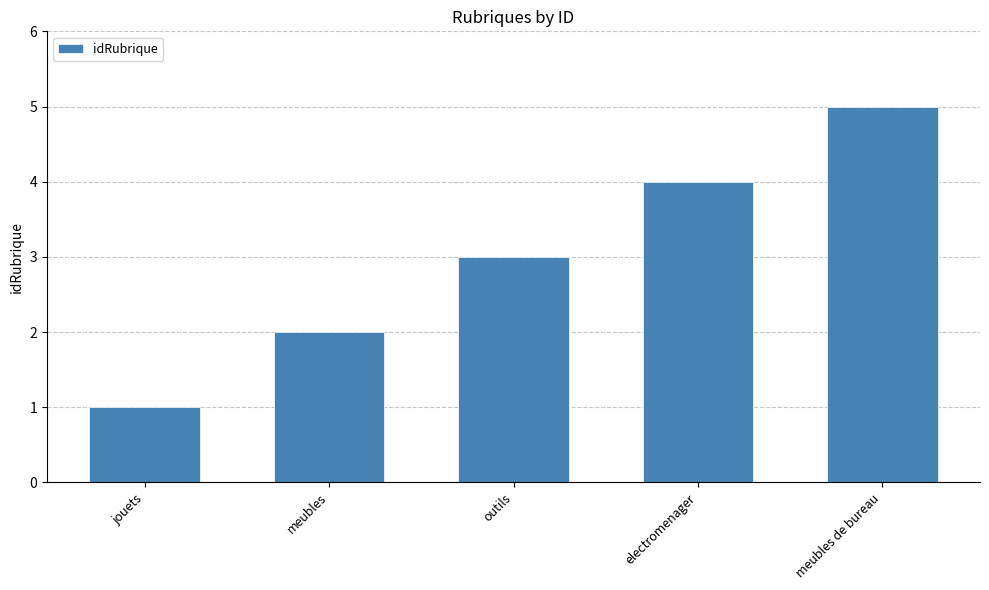

List the labels in order of value, smallest first.

jouets, meubles, outils, electromenager, meubles de bureau